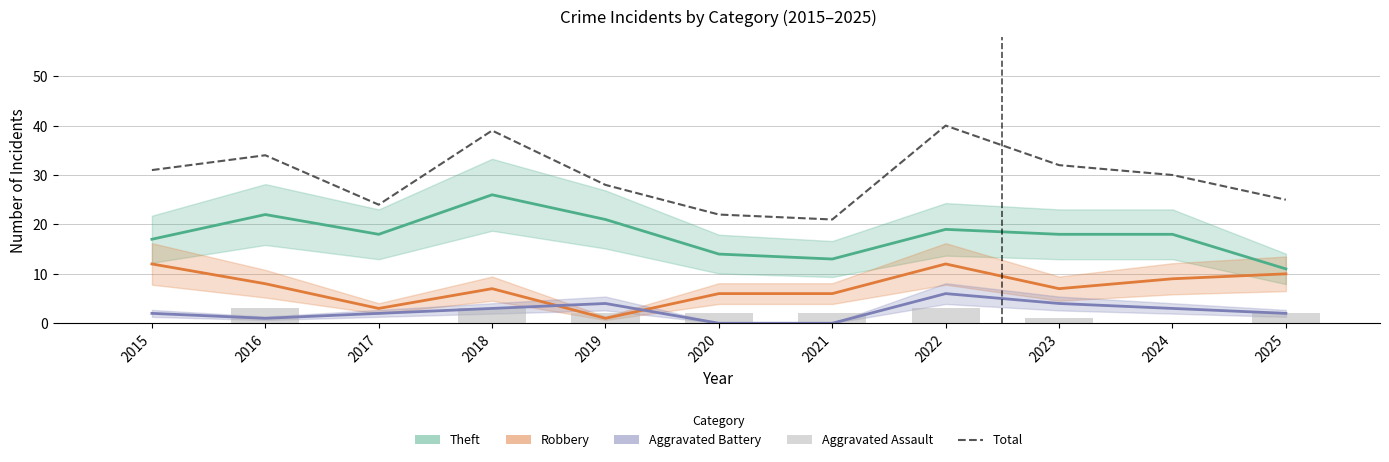

At which label is Theft closest to 18?

2017